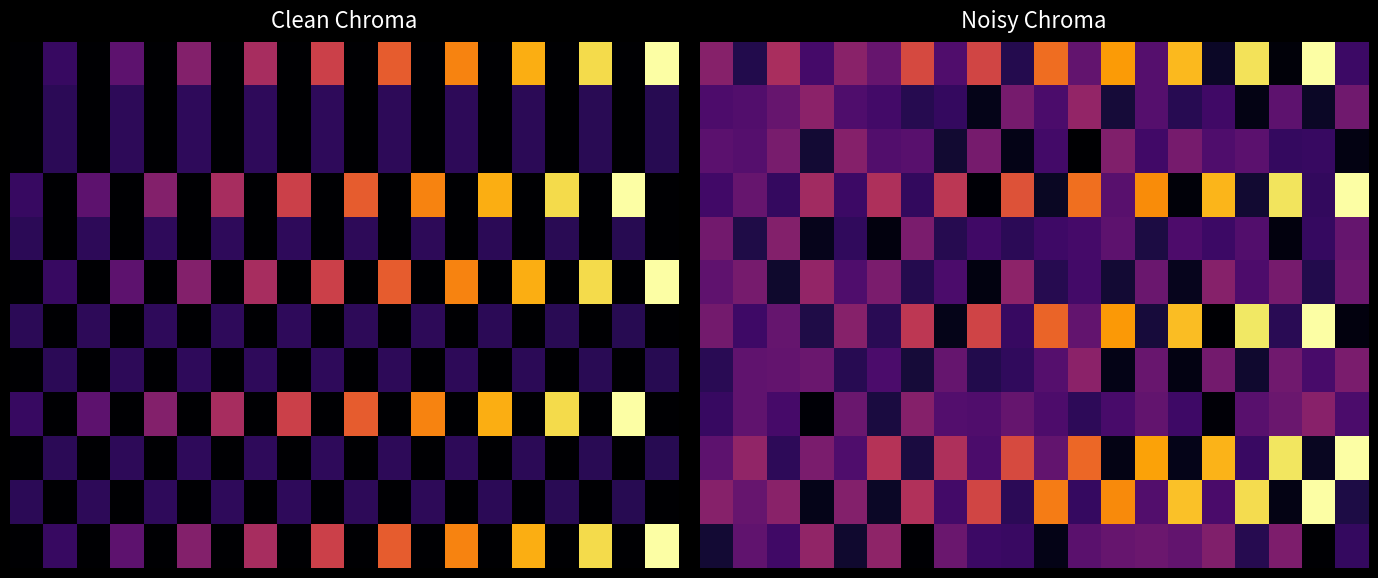

What is the spread (max minus min) of values at 13?

0.7